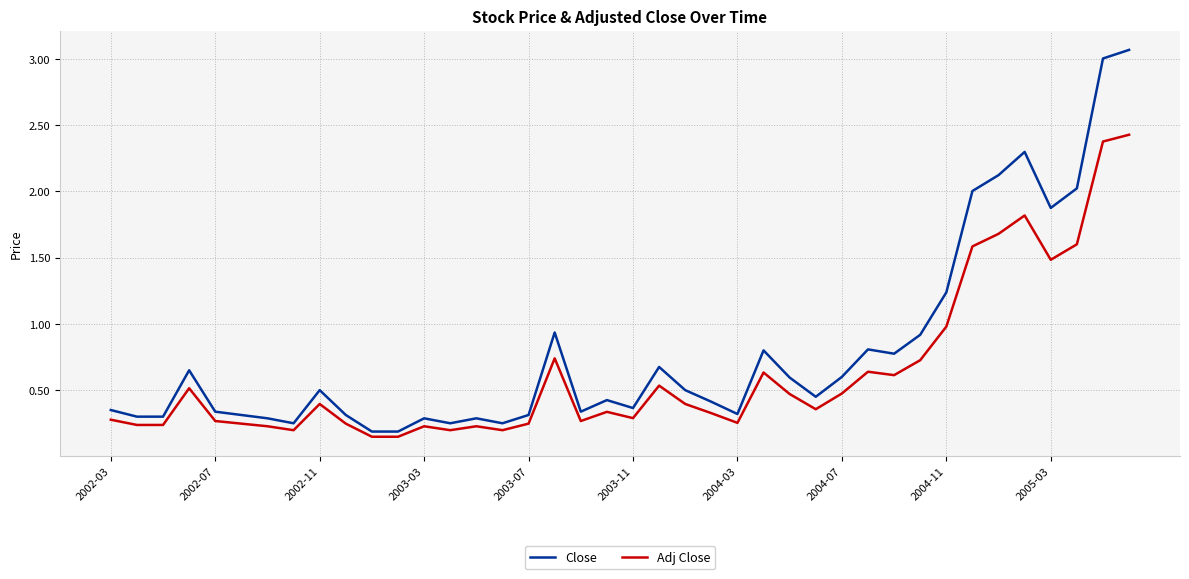

Which series has the widest spread of values?

Close